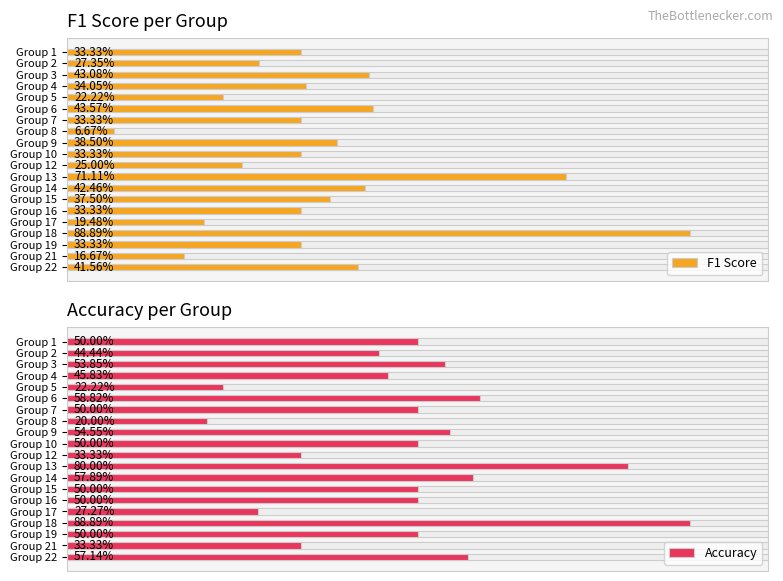

What is the difference between the highest and lowest values at Group 22?

0.2